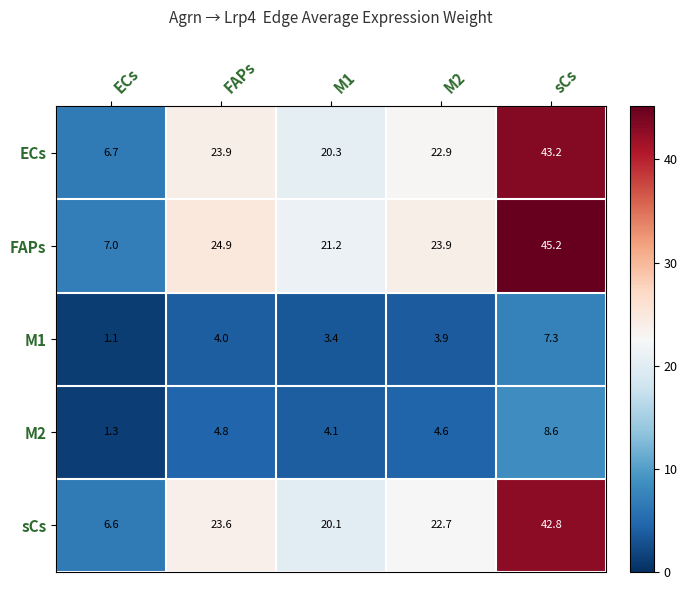

What is the total value across all series at M2?

78.0